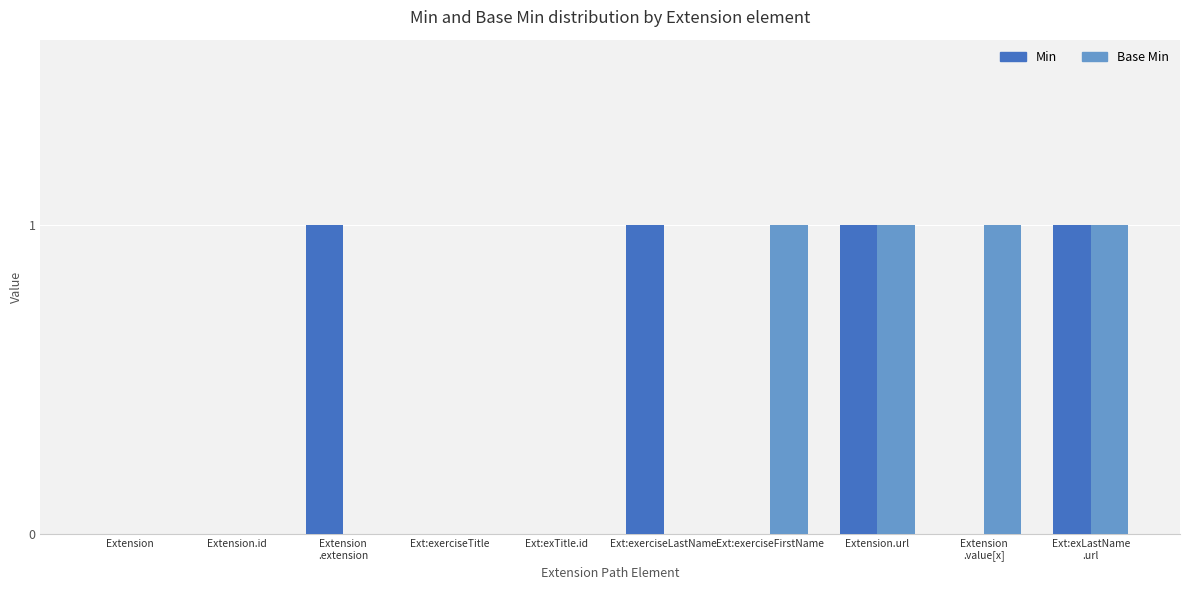

The Min series shows 0 at Extension.id. True or false?

True